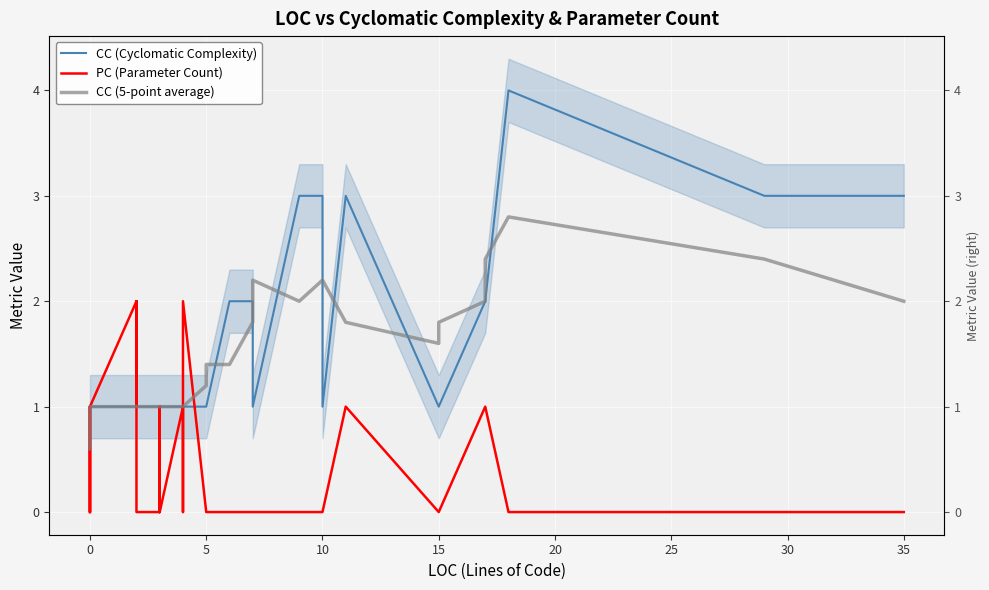

What is the average value of the PC (Parameter Count) series?

0.4